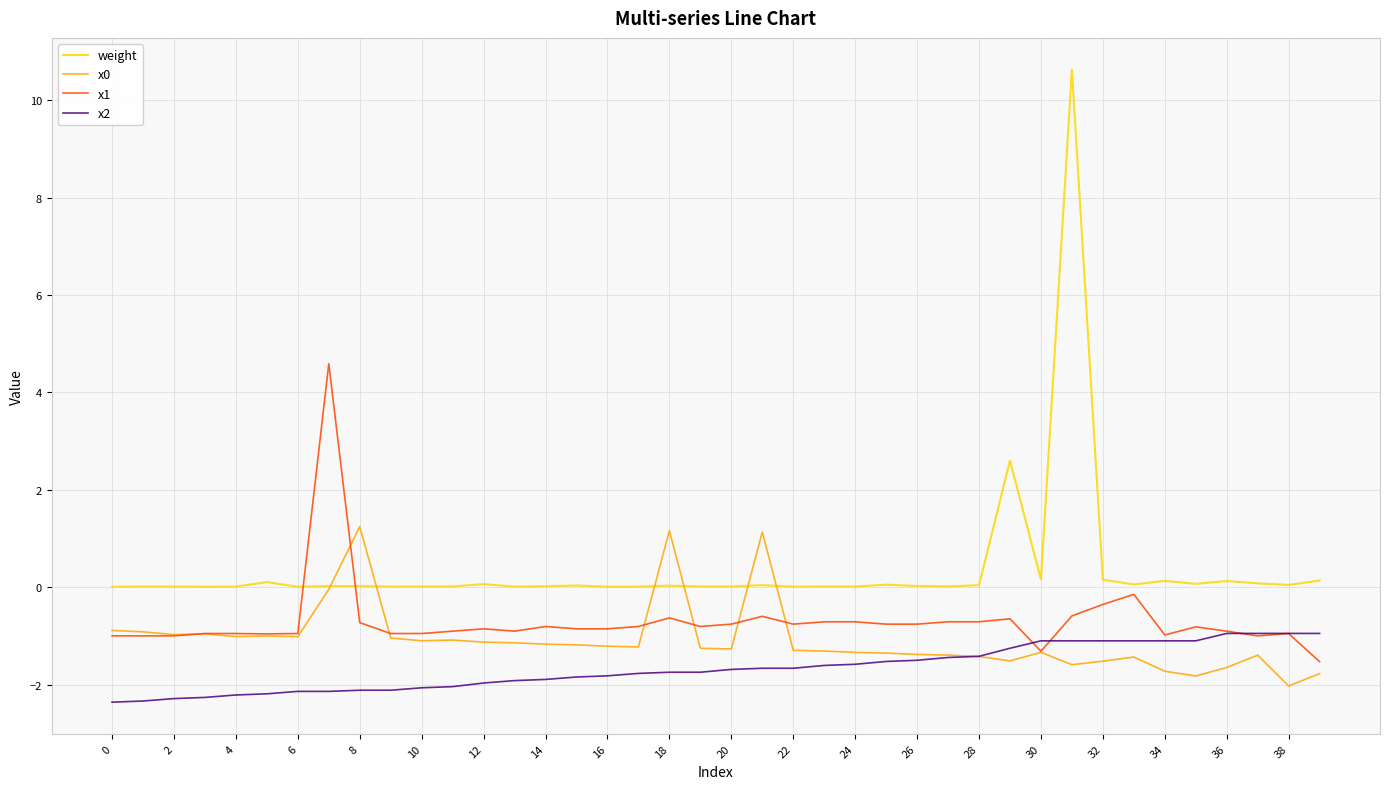

What is the maximum value shown in the chart?

10.6